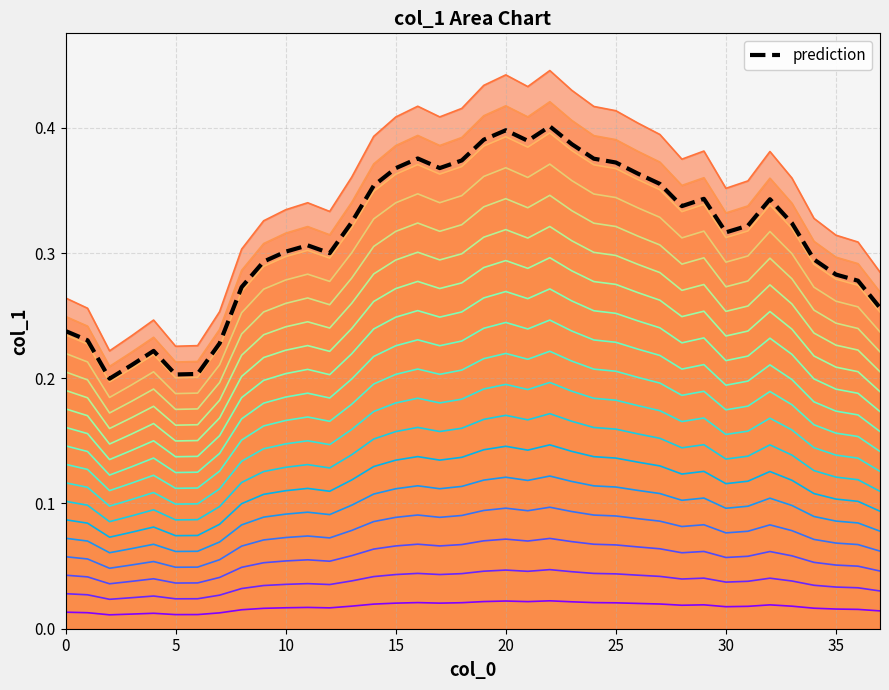

What is the change in value from 28 to 36?

-0.1